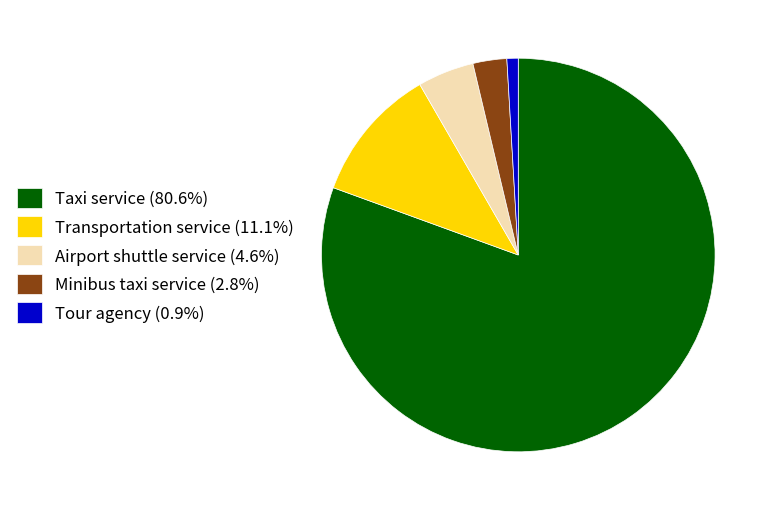

Rank the categories by value from highest to lowest.

Taxi service, Transportation service, Airport shuttle service, Minibus taxi service, Tour agency